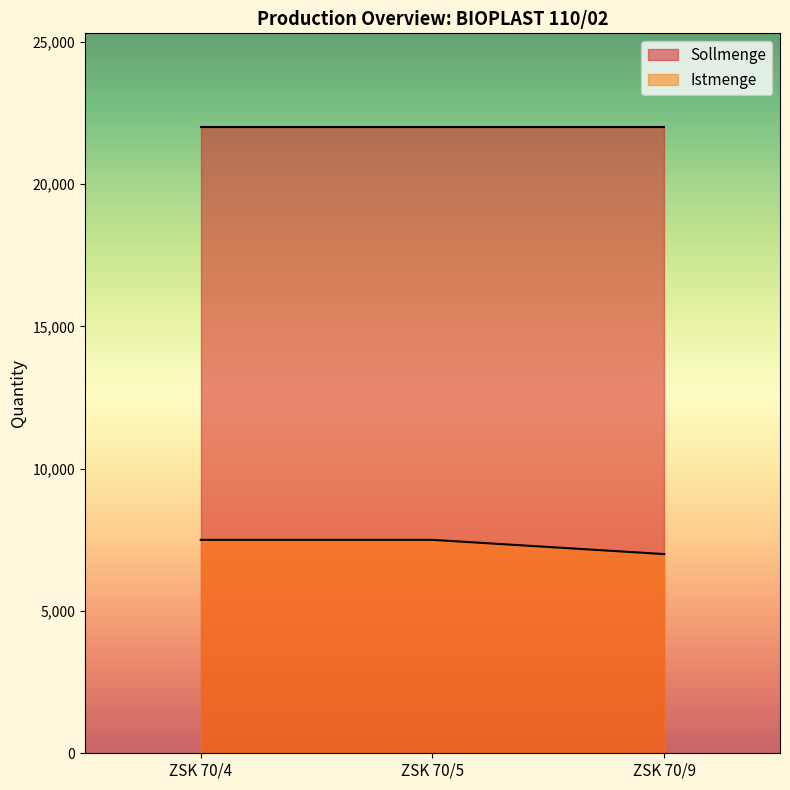

What is the average value of the Sollmenge series?

22000